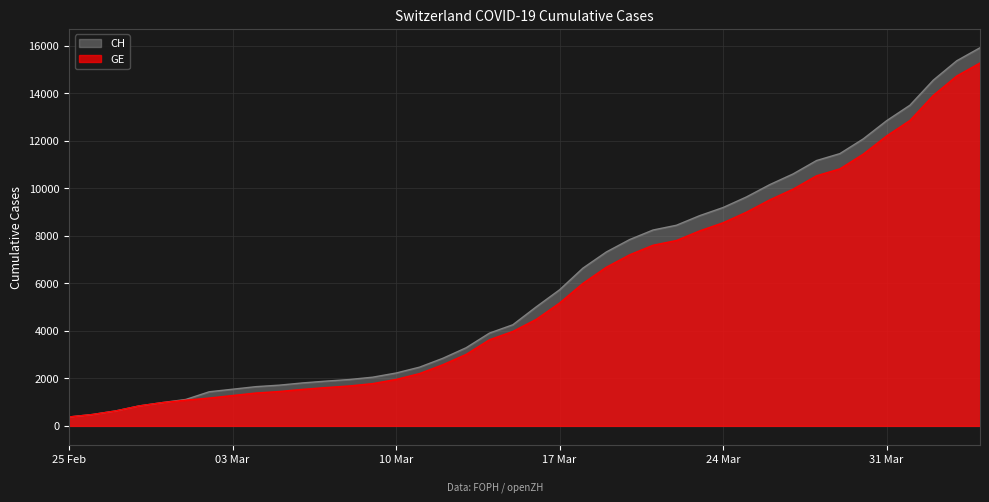

What is the sum of all CH values?

242133